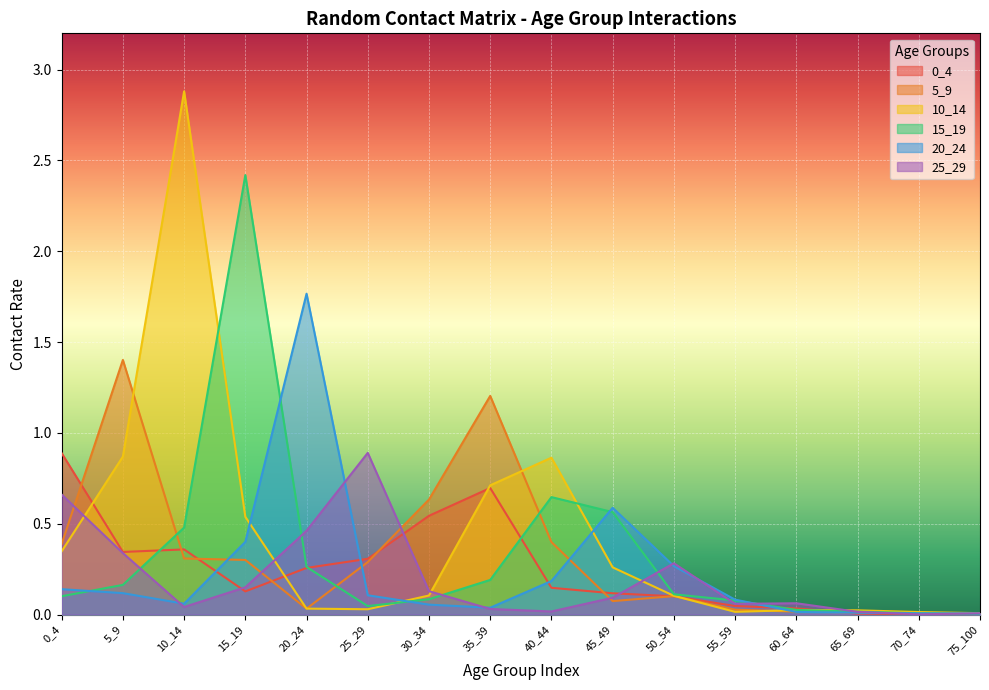

What is the difference between the second highest and minimum values in the 0_4 series?

0.7